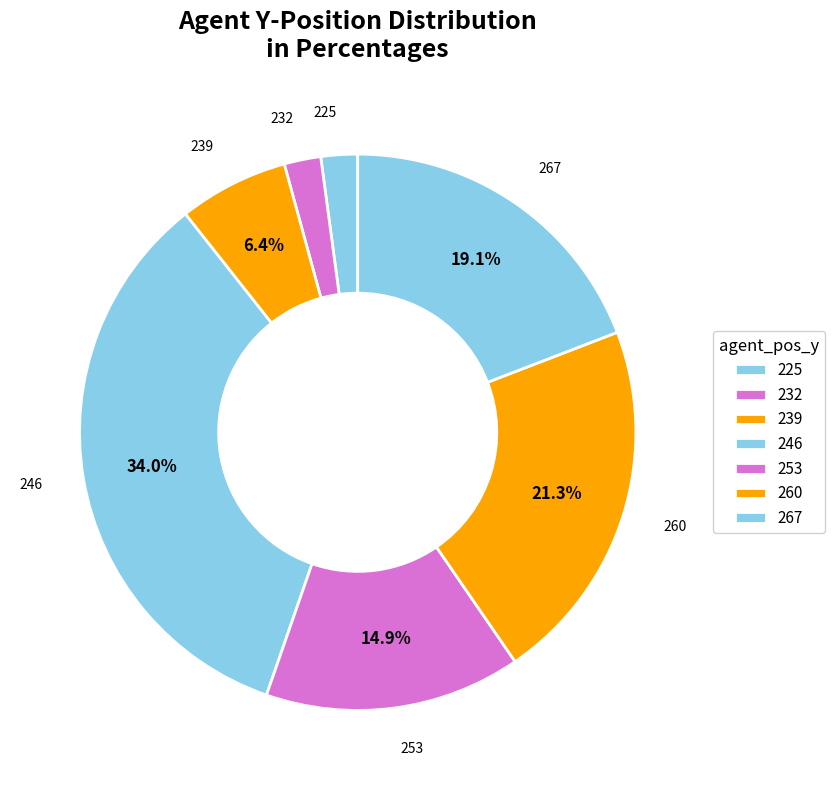

Does any single category account for the majority?

No